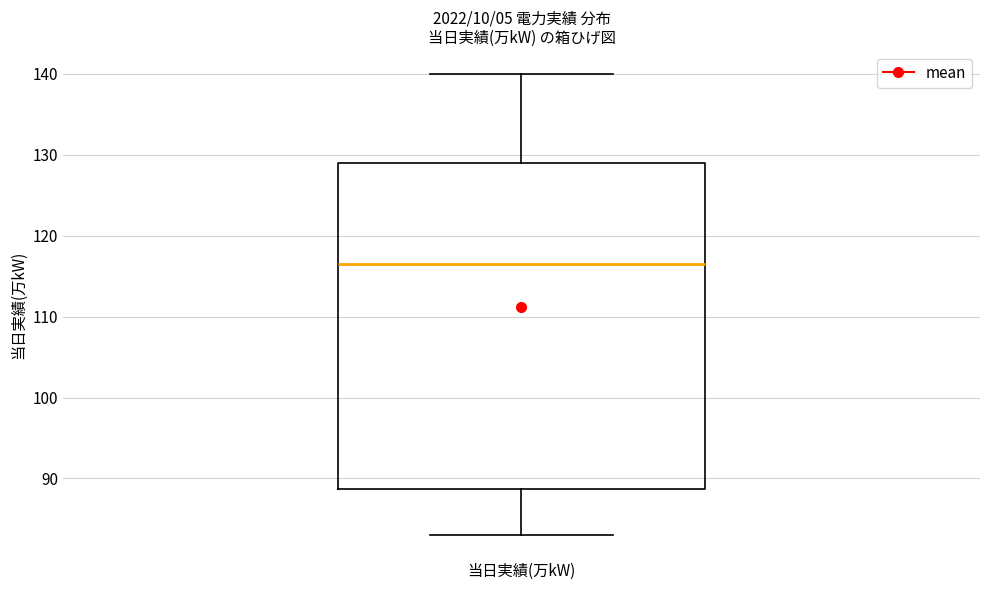

Where does the lower whisker of the box for 当日実績(万kW) end on the y-axis? The values are not printed on the chart, so give them approximately, as read against the axis.

83